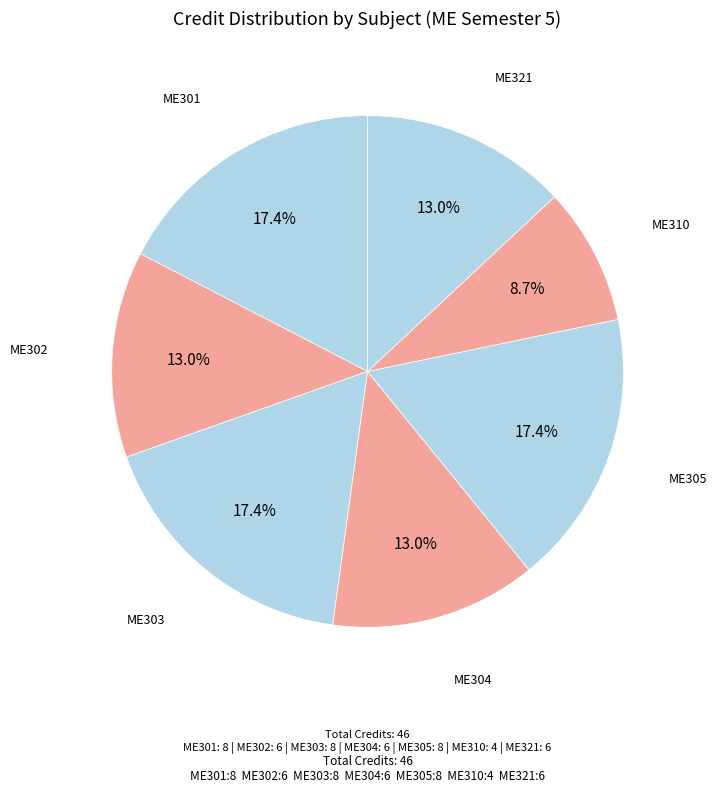

Is there a majority slice in this chart?

No